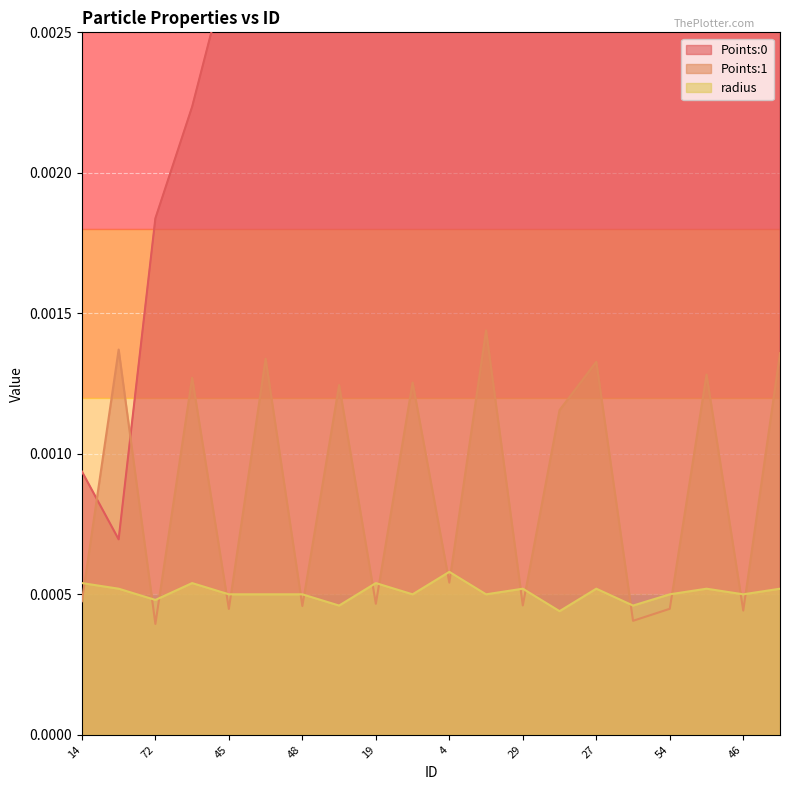

How many interior local valleys does the Points:0 series have?

2